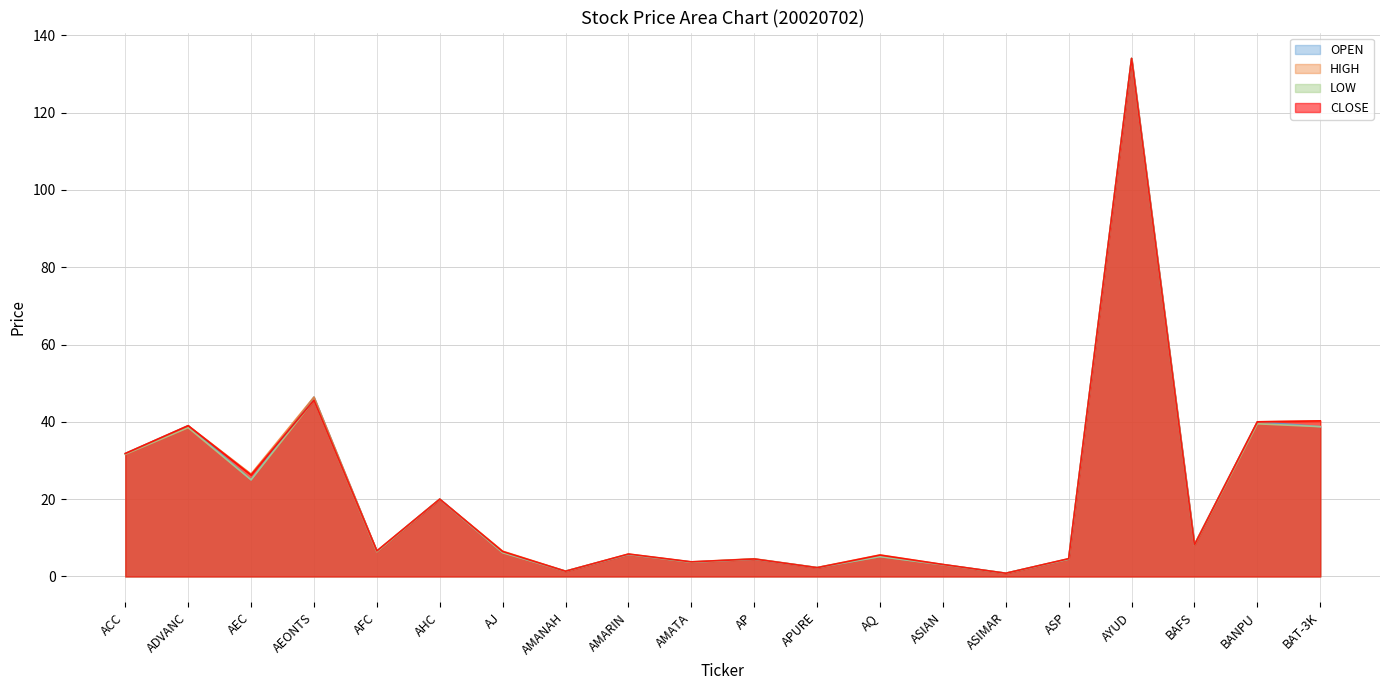

What is the maximum value shown in the chart?

134.0